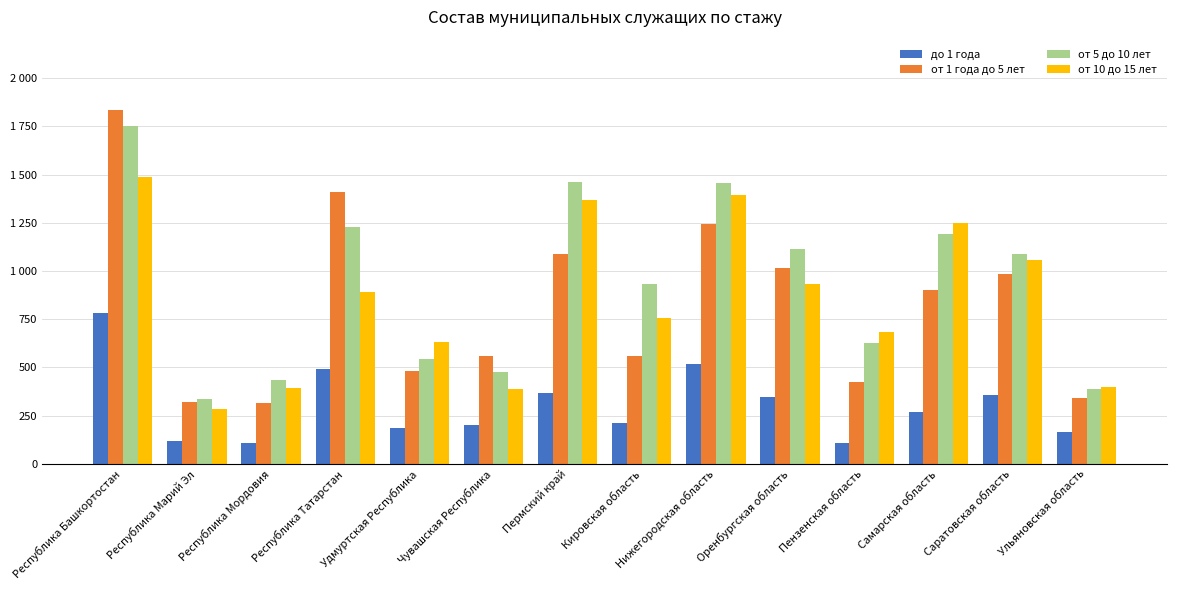

What is the sum of all от 10 до 15 лет values?

11903